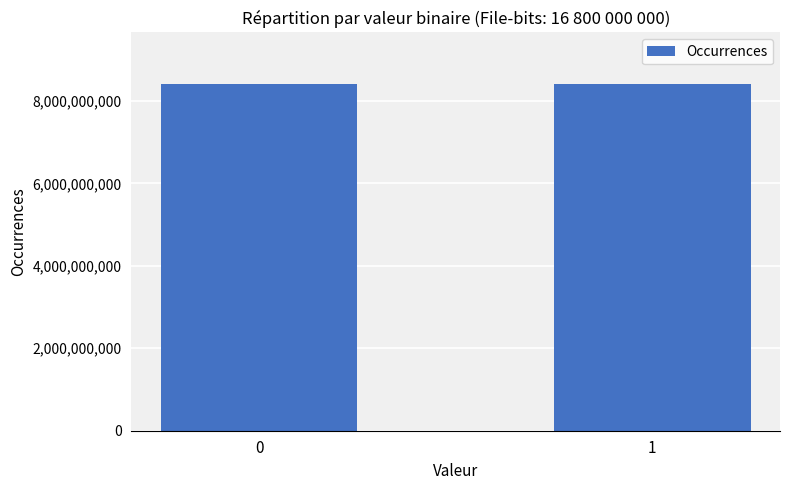

Read the value at 0, to the nearest 50.

8400620850